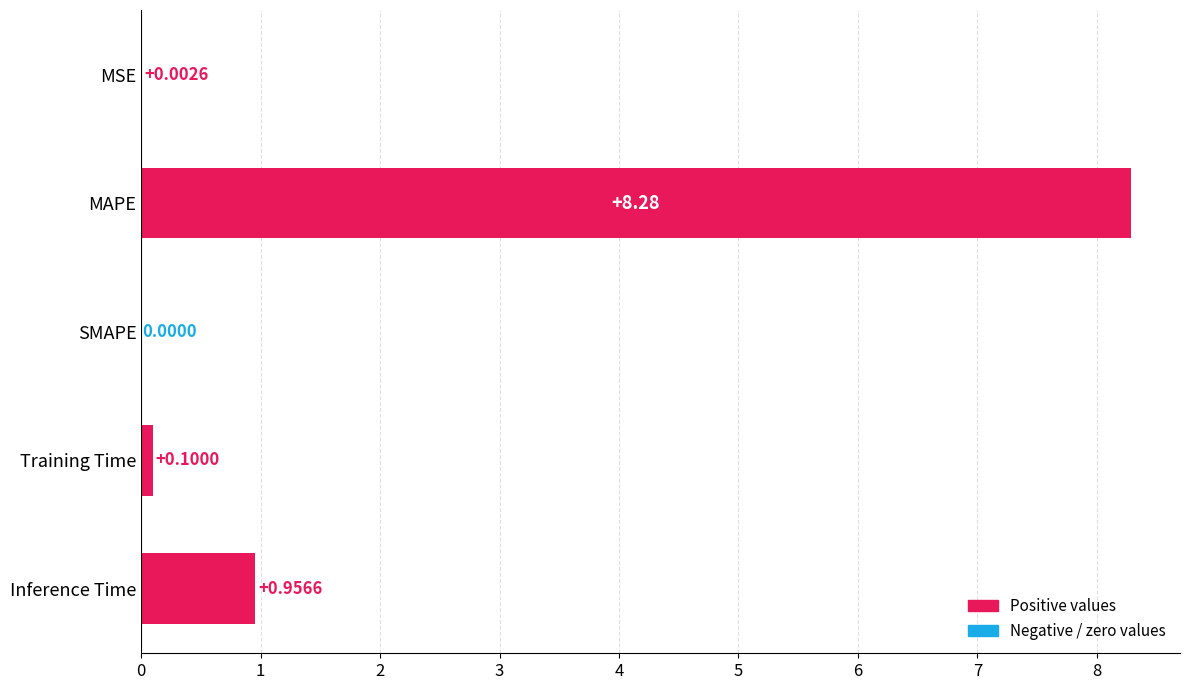

At which label is the value closest to 4?

Inference Time